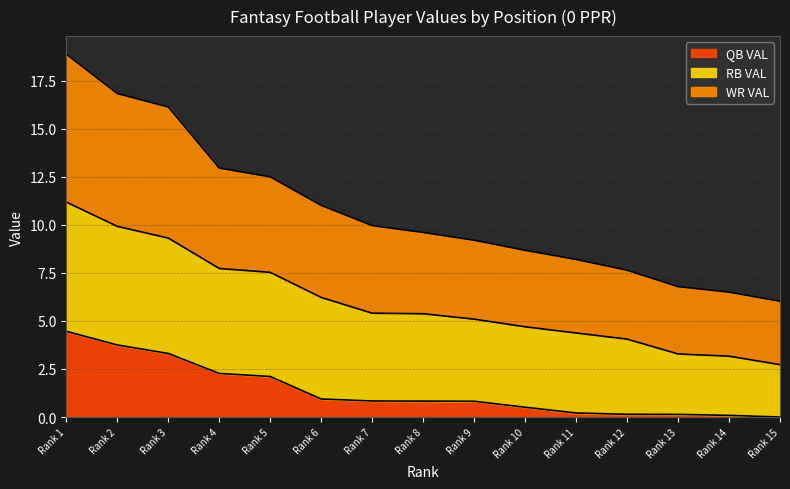

What is the difference between the WR VAL values at Rank 8 and Rank 11?

1.4